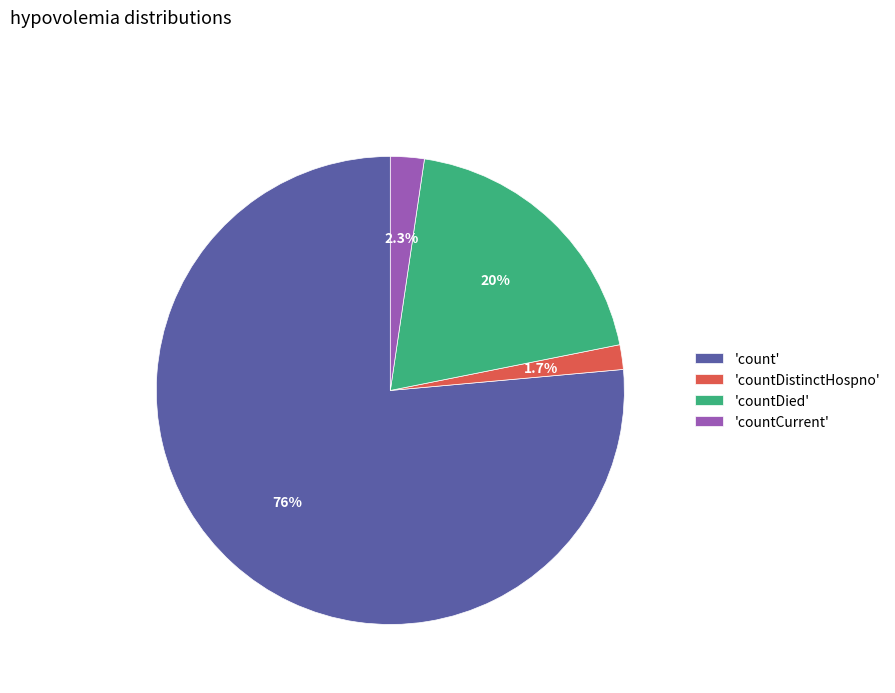

Which category accounts for the majority?

'count'